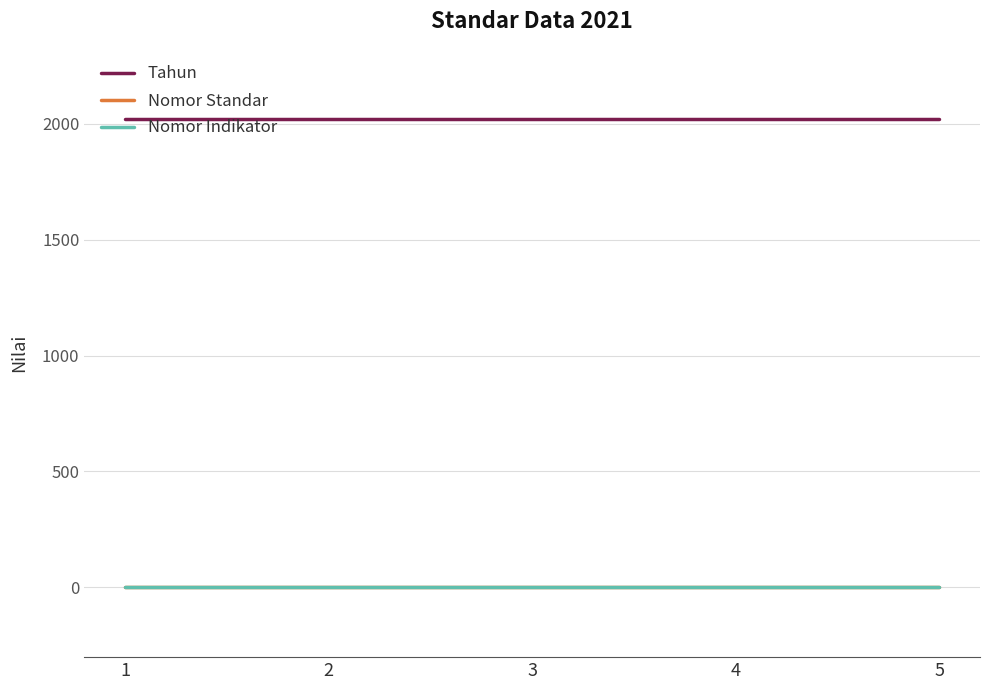

The value of Tahun at 2 is 459.5. True or false?

False